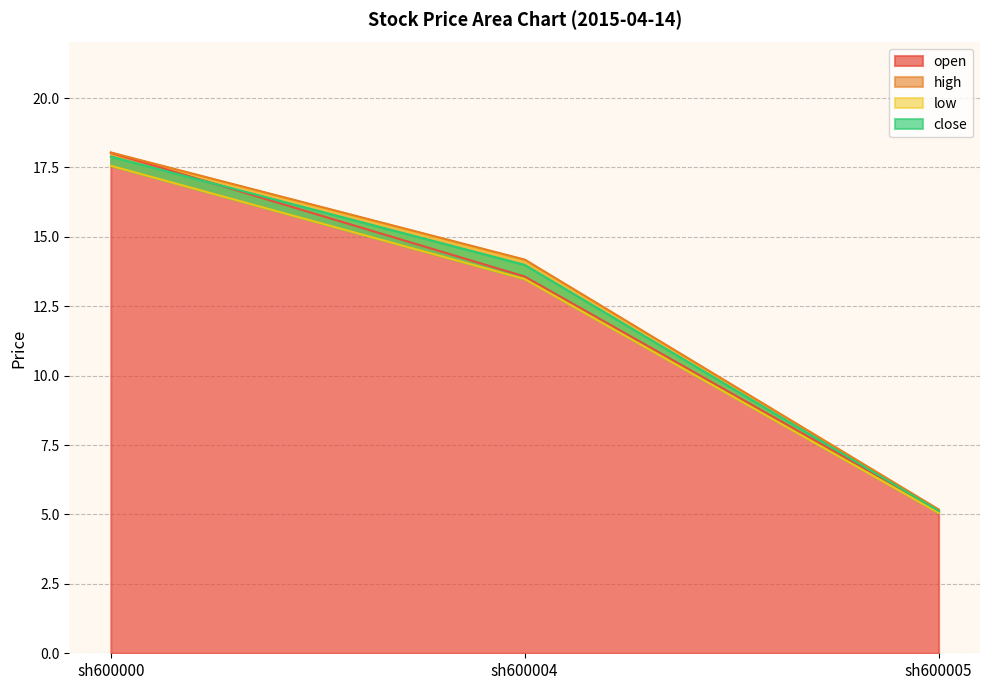

What is the maximum value for open?

18.0